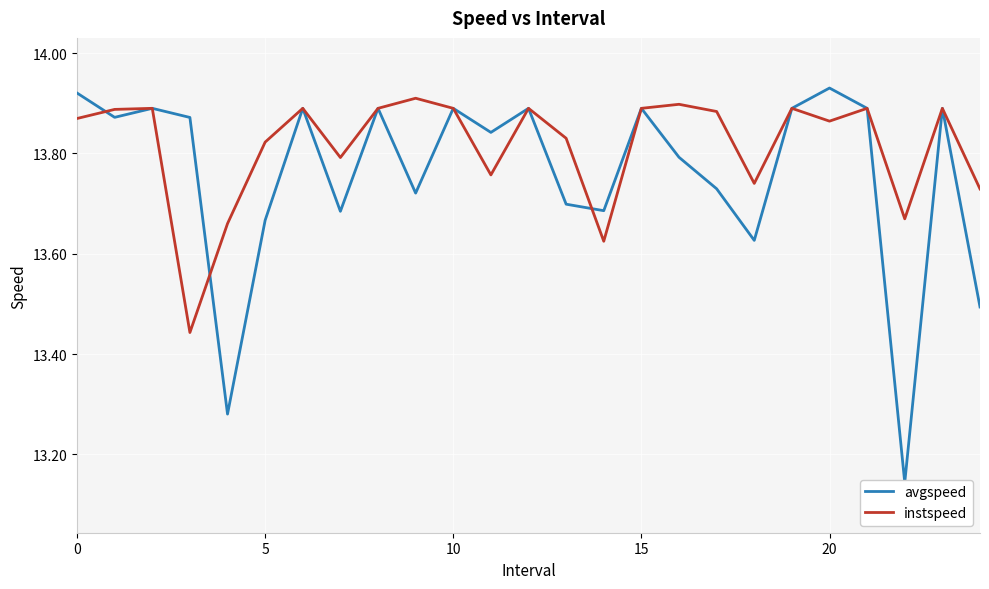

How many lines are shown in the chart?

2